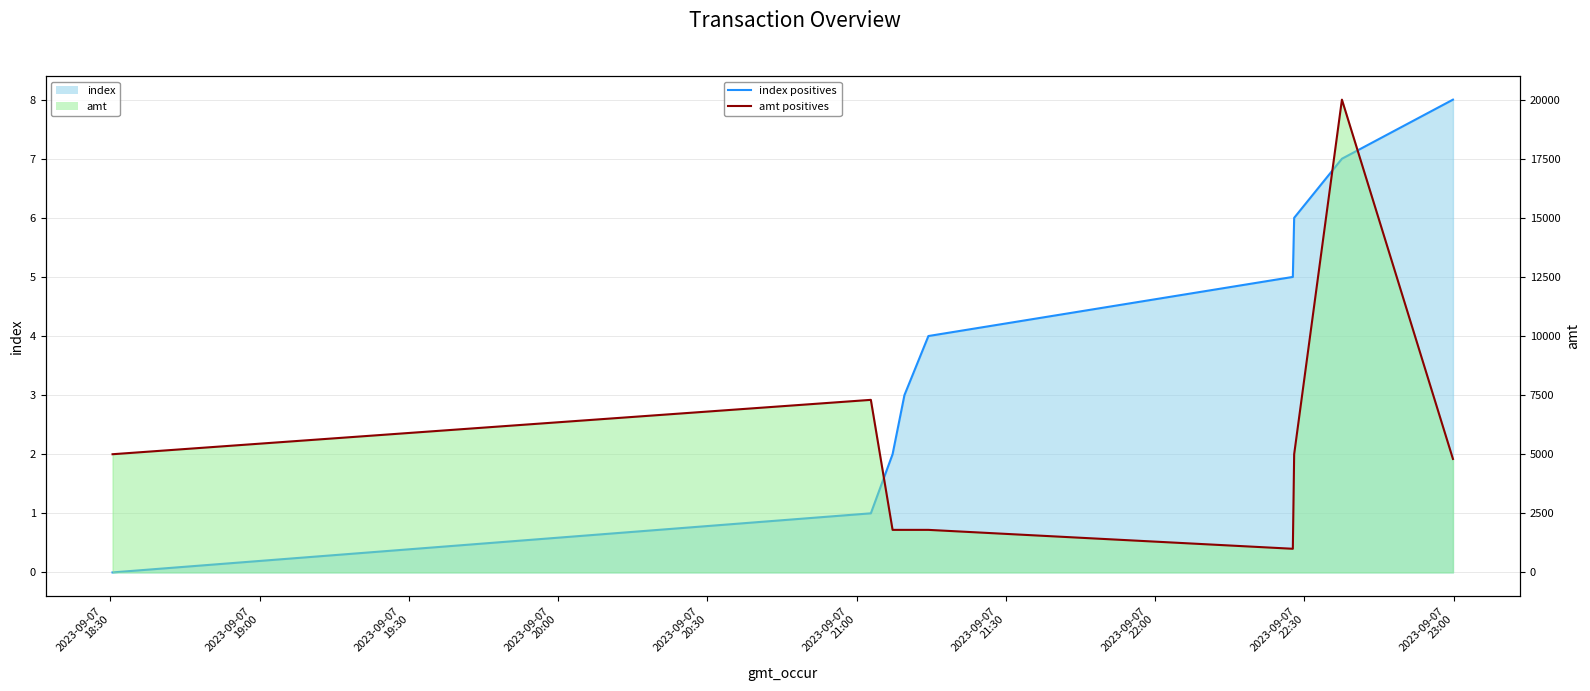

Reading left to right, transcribe all the data shown in this chart.

index: 0	1	2	3	4	5	6	7	8
amt: 5000	7300	1800	1800	1800	1000	5000	20000	4800